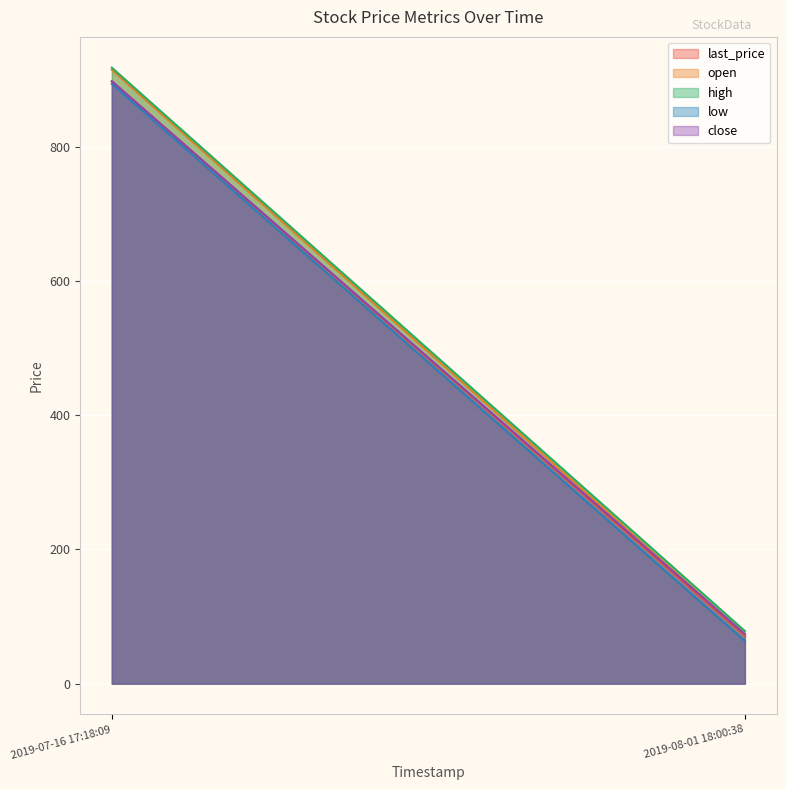

Is the value of open at 2019-07-16 17:18:09 greater than the value of low at 2019-07-16 17:18:09?

Yes